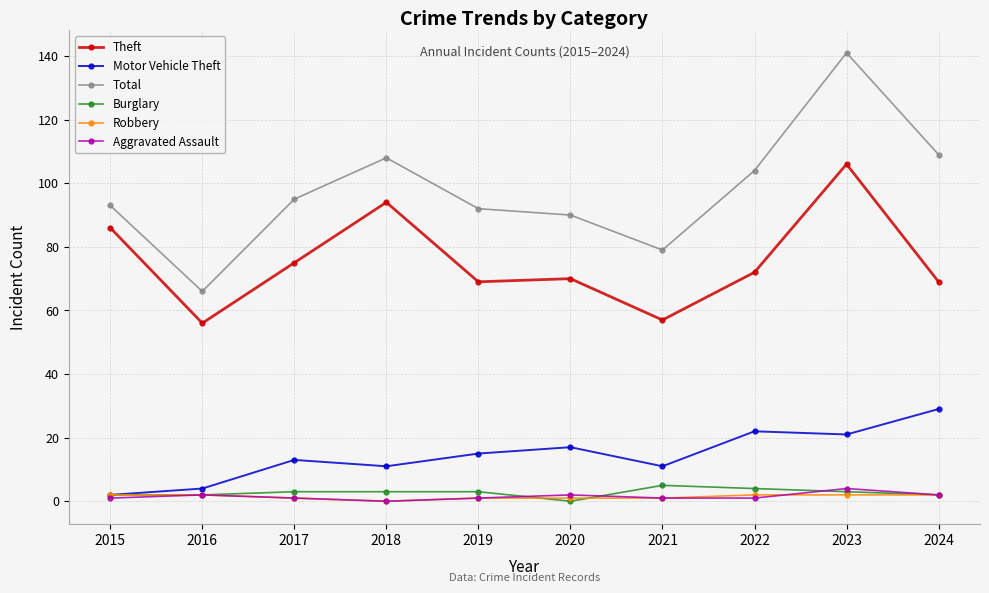

How many distinct data groups are displayed?

6